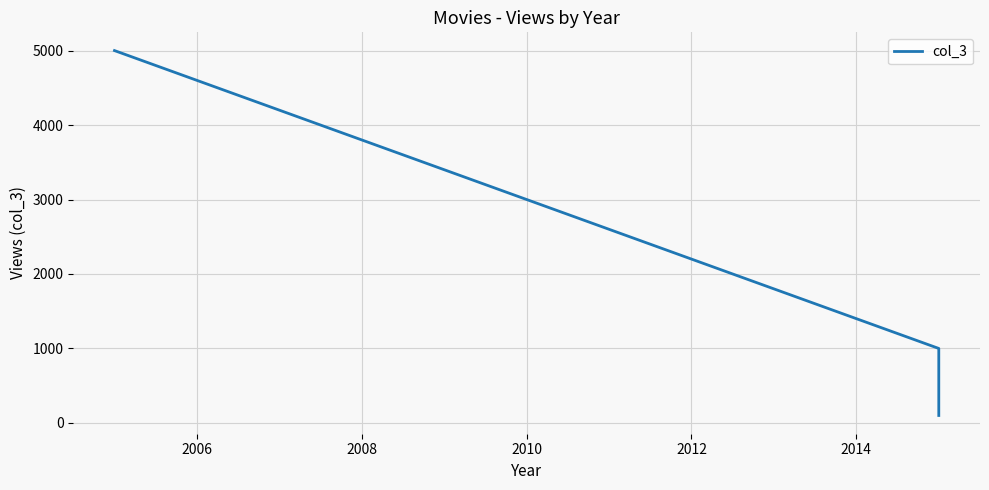

Count the values in the range 100 to 5000.

3